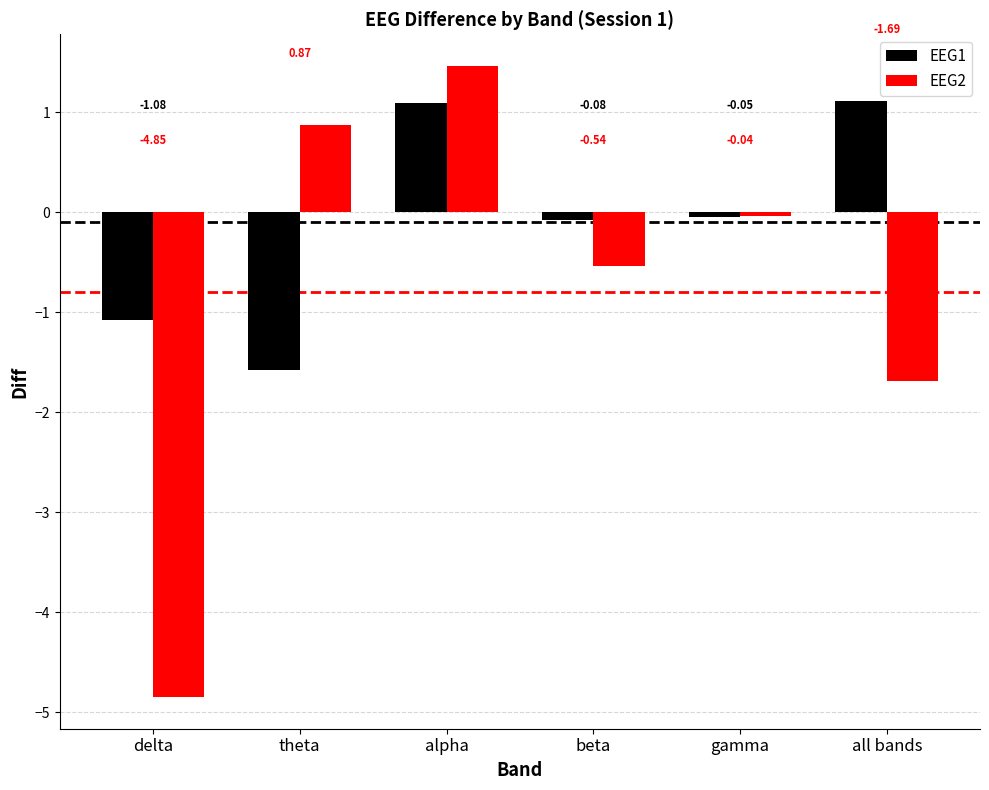

Which series has the widest spread of values?

EEG2